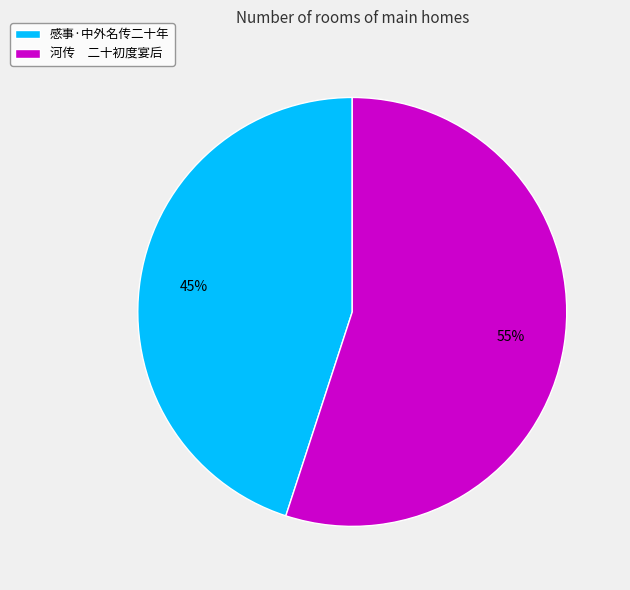

Approximately how many times larger is the value at 感事·中外名传二十年 compared to 河传 二十初度宴后?

0.8